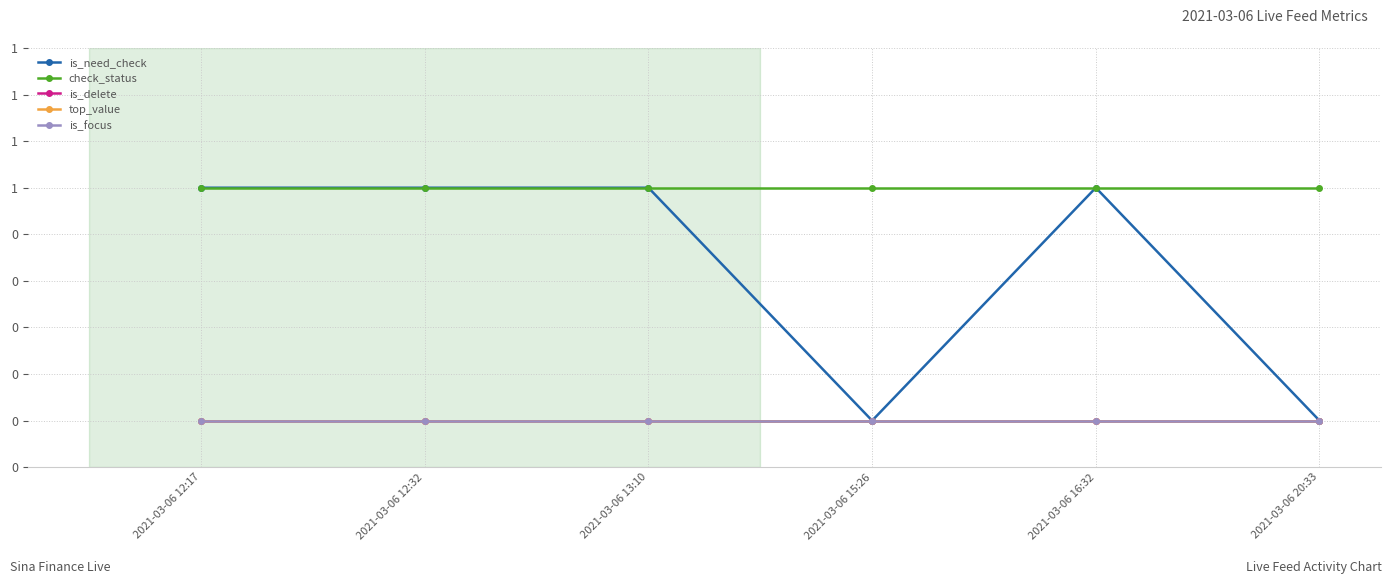

Is this an area chart (filled region under the line)?

No